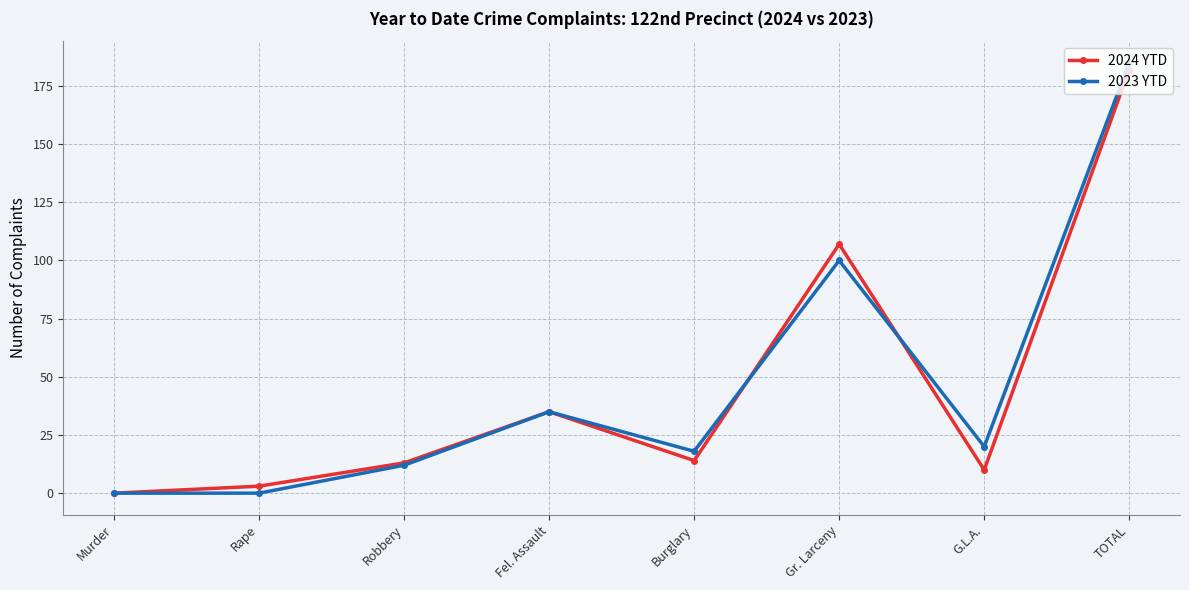

What is the difference between the second highest and second lowest values in the 2024 YTD series?

104